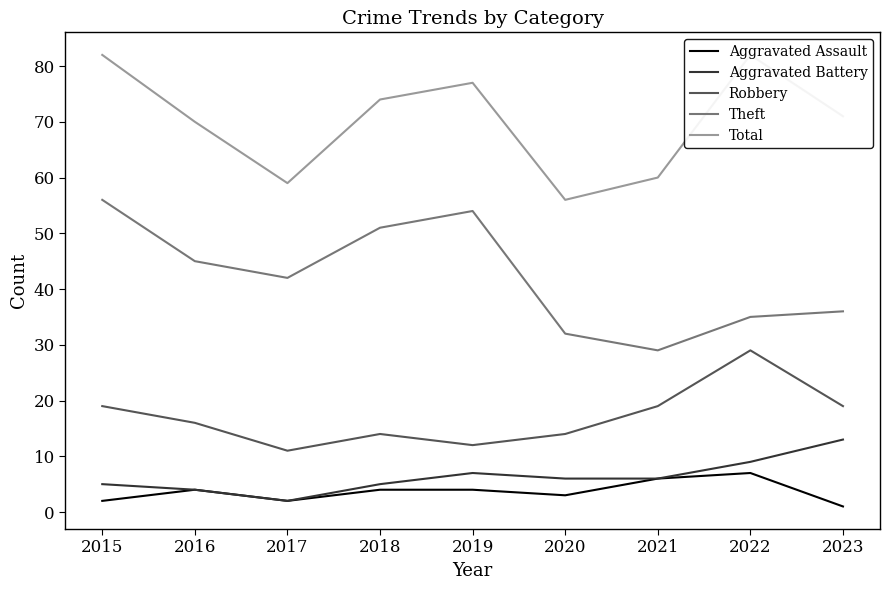

List the labels in order of Theft value, smallest first.

2021, 2020, 2022, 2023, 2017, 2016, 2018, 2019, 2015